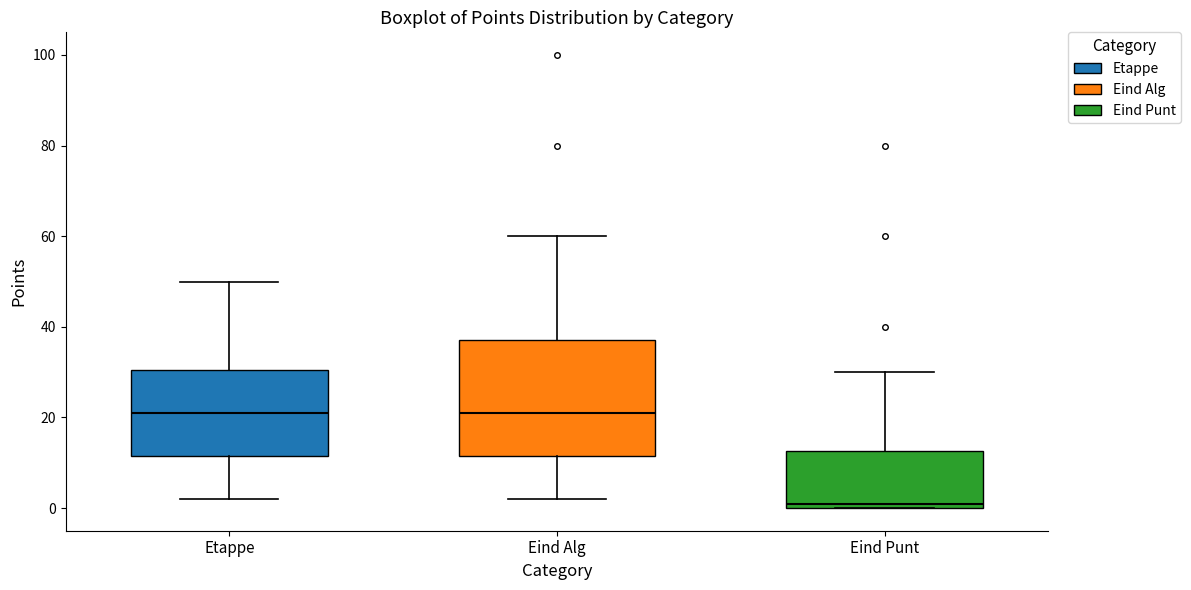

Reading left to right, transcribe this box plot: for each box, give where its median line is, the range the box spans, and where its two whiskers end, as read against the y-axis. The values are not printed on the chart, so give them approximately, as read against the axis.

Etappe: median 22, box 12 to 30, whiskers 2 to 50
Eind Alg: median 22, box 12 to 38, whiskers 2 to 60
Eind Punt: median 2, box 0 to 12, whiskers 0 to 30